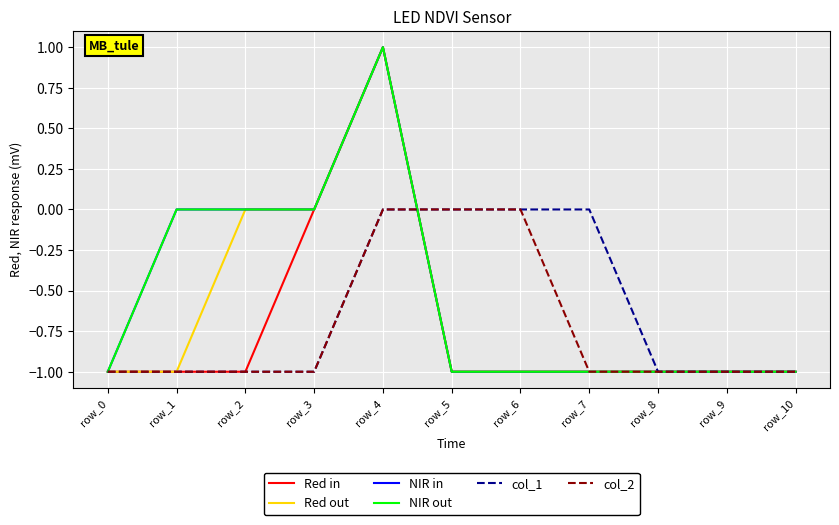

At which label is NIR out closest to 0?

row_1